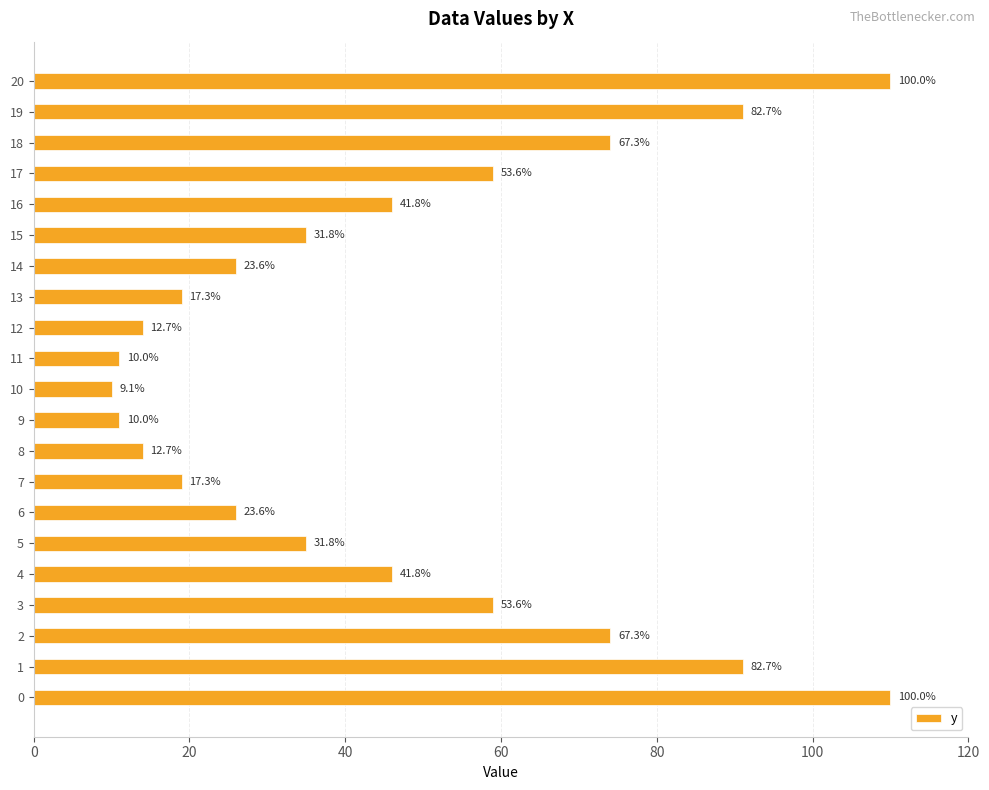

How many bars are there in total?

21